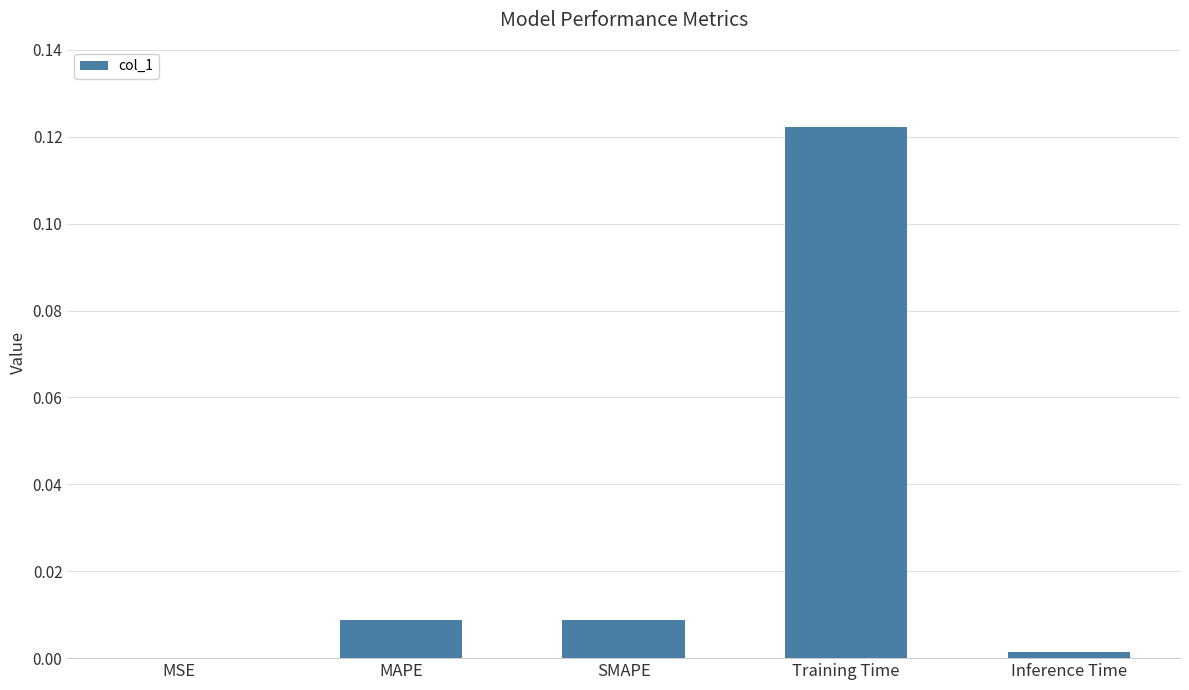

Are the bars horizontal?

No